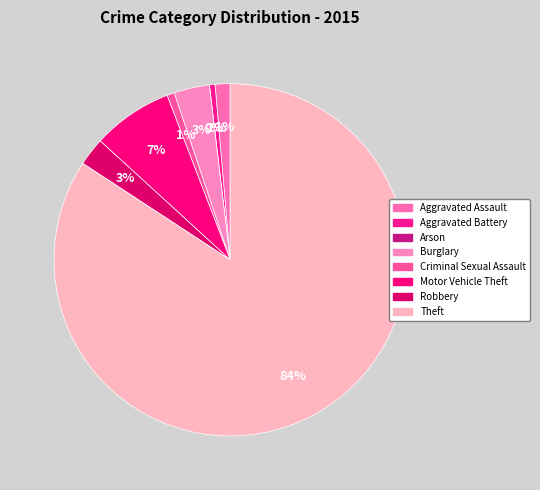

Is there any slice that represents more than half of the pie?

Yes